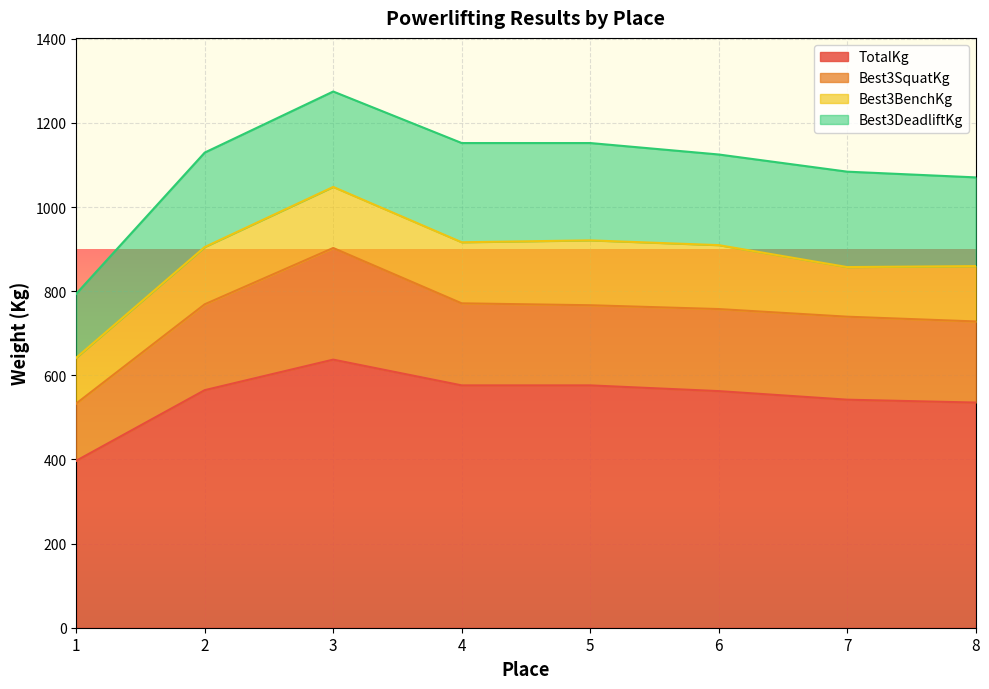

Between 2 and 6, which is larger?

2